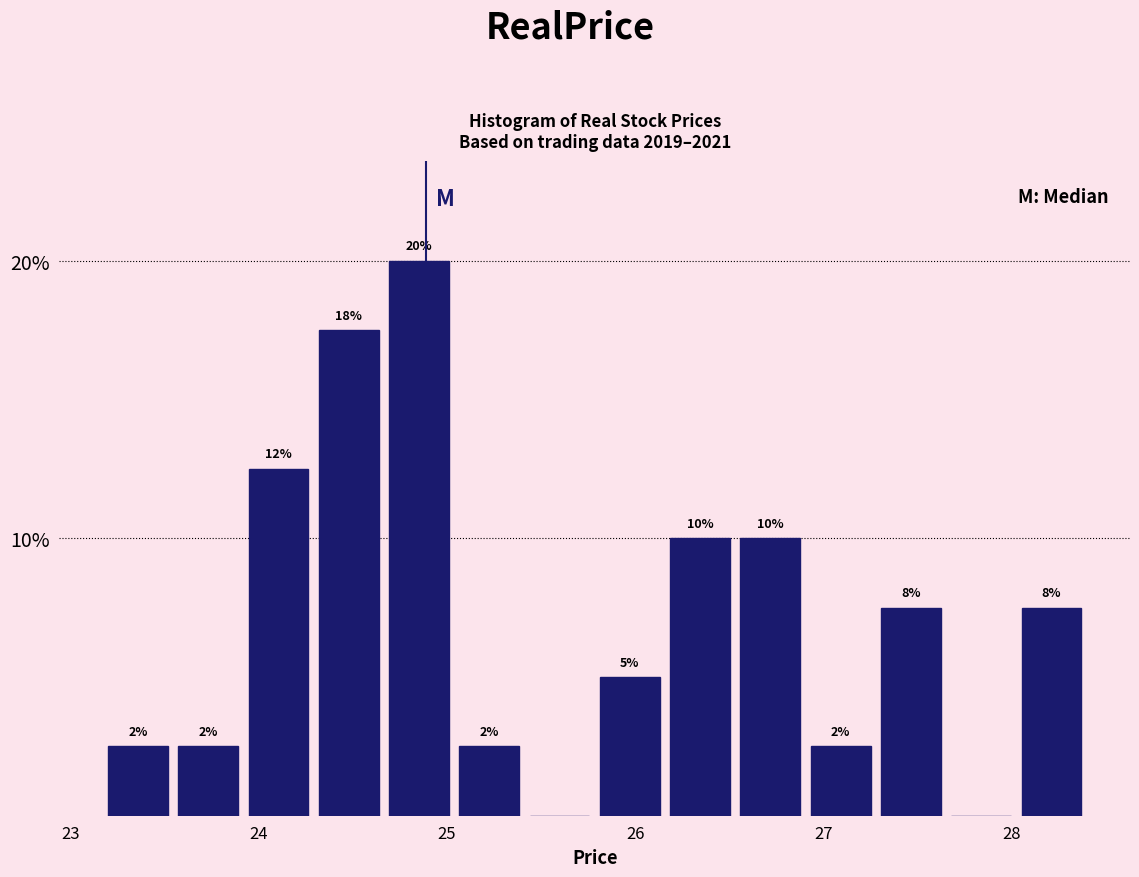

Around what value on the x-axis is the tallest bar? Give the approximate position of its centre, as read against the axis.

24.9